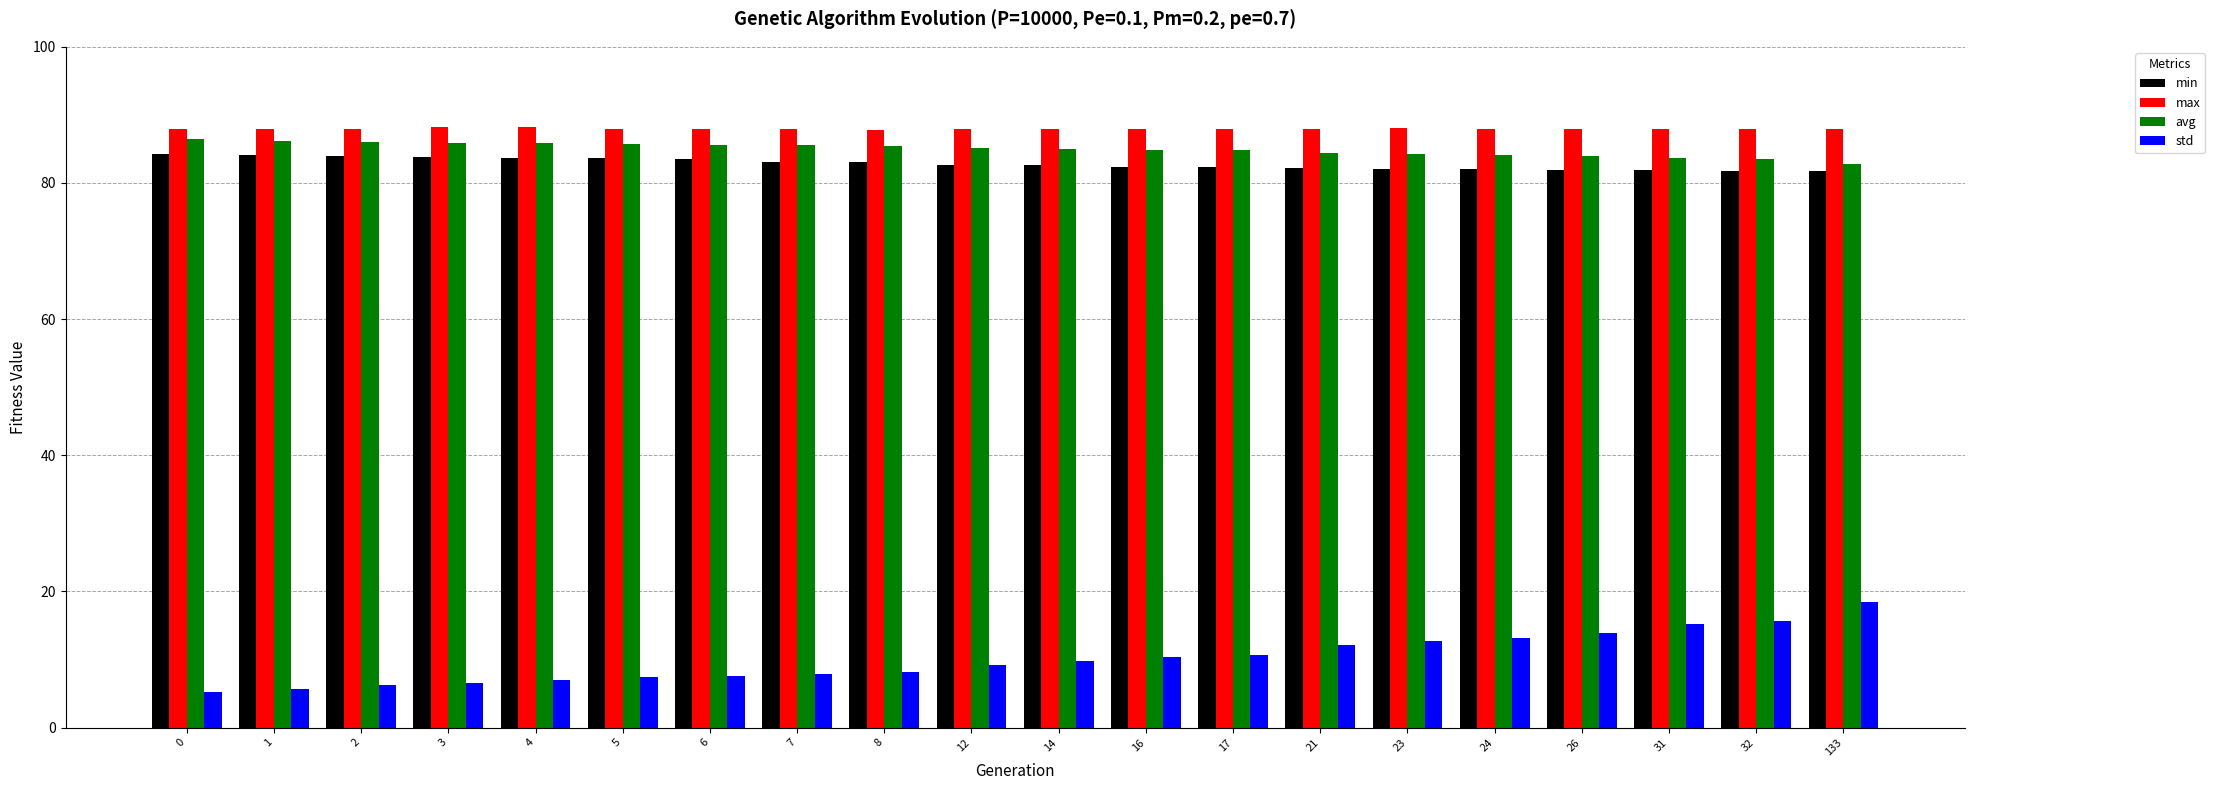

Read the avg value at 23.

84.2